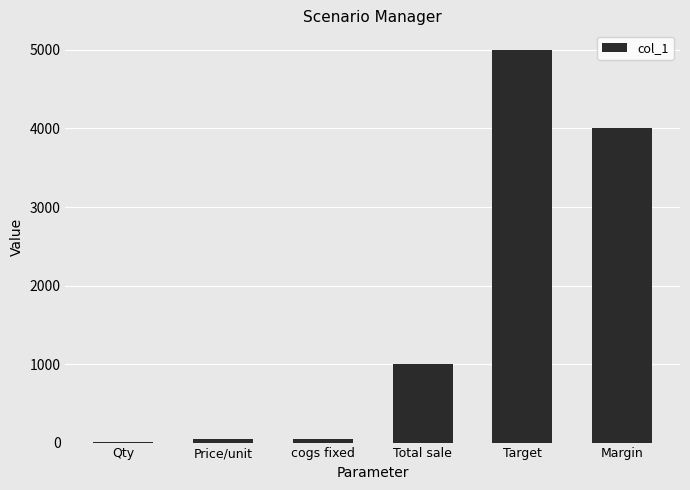

What is the greatest value displayed?

5000